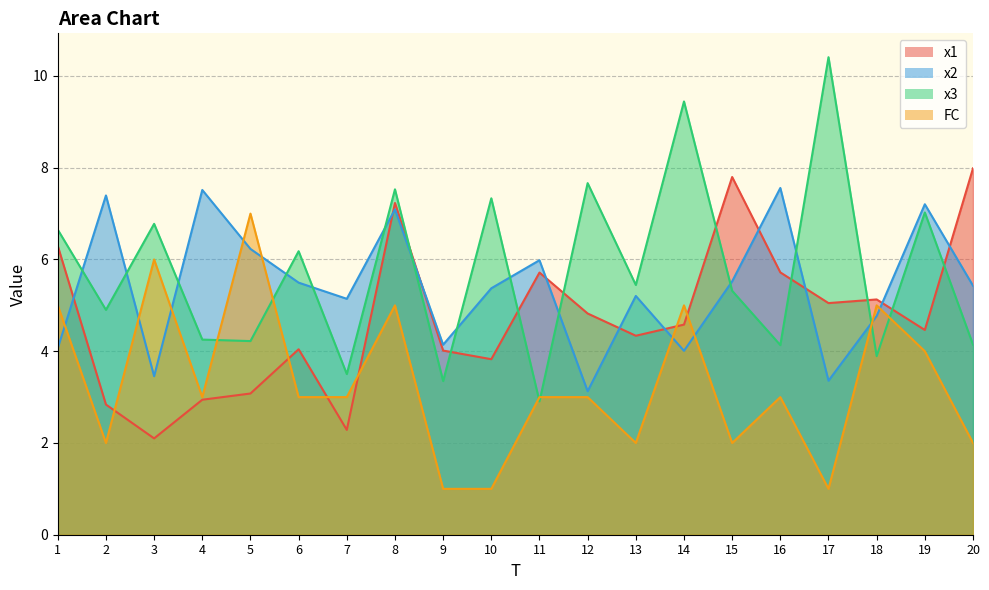

How many interior local peaks does the x2 series have?

7